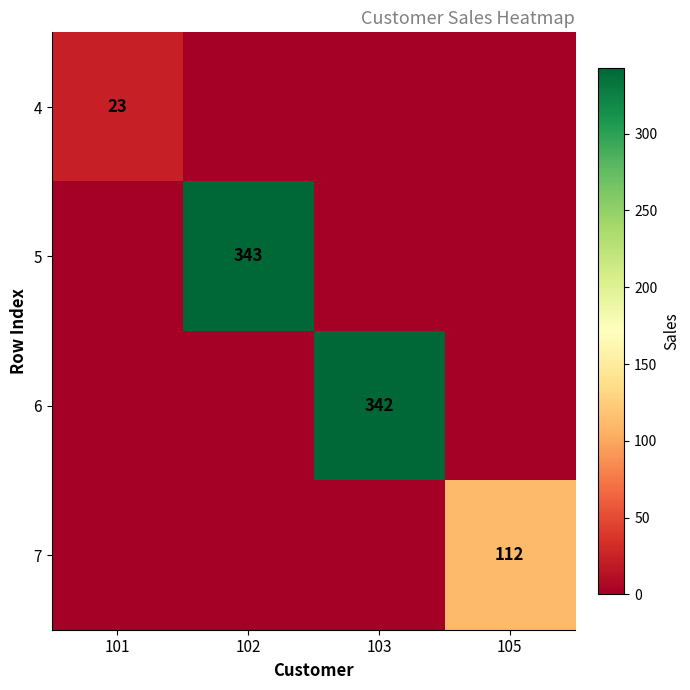

True or false: 5 has a value of 512 at 102.

False